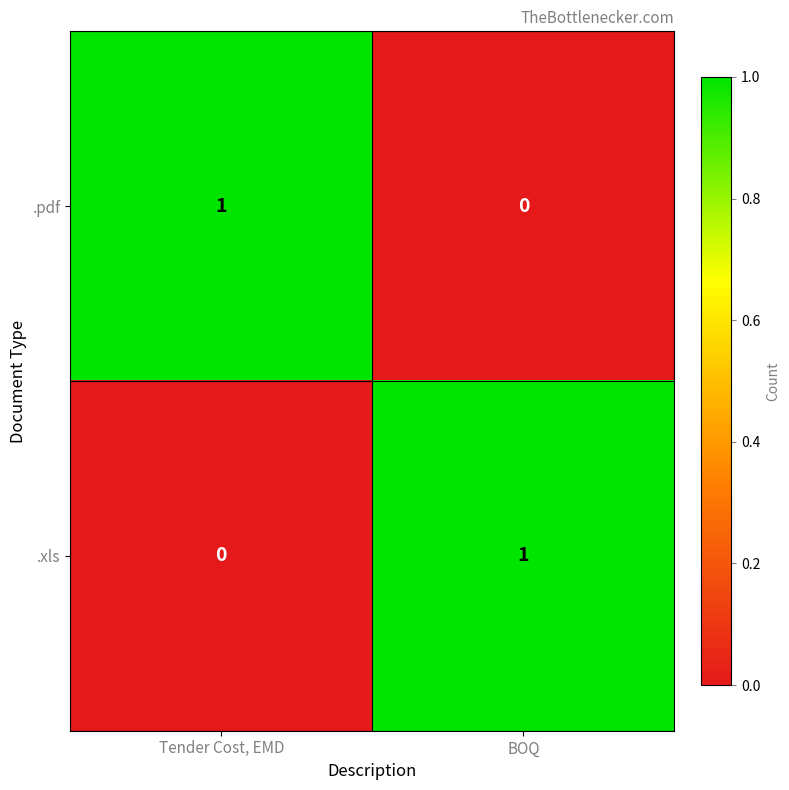

At BOQ, list the series in order from largest to smallest.

.xls, .pdf